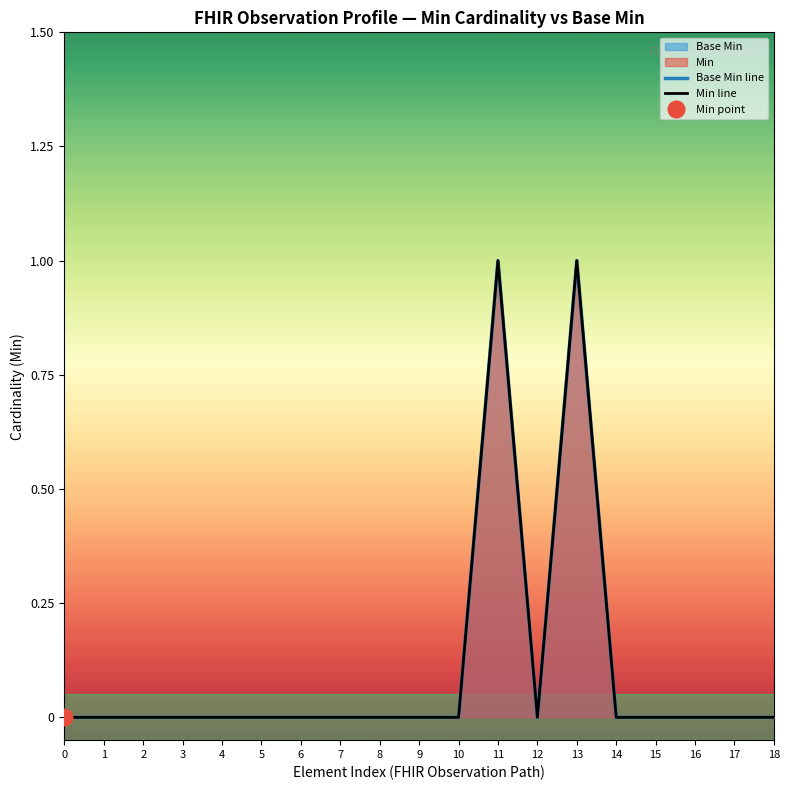

How many lines are shown in the chart?

2